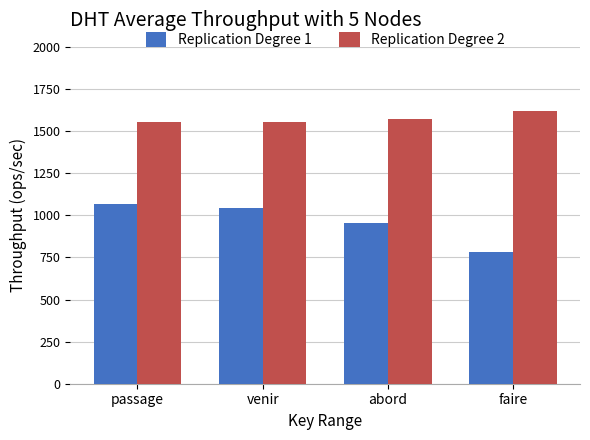

Which series has the largest total across all categories?

Replication Degree 2